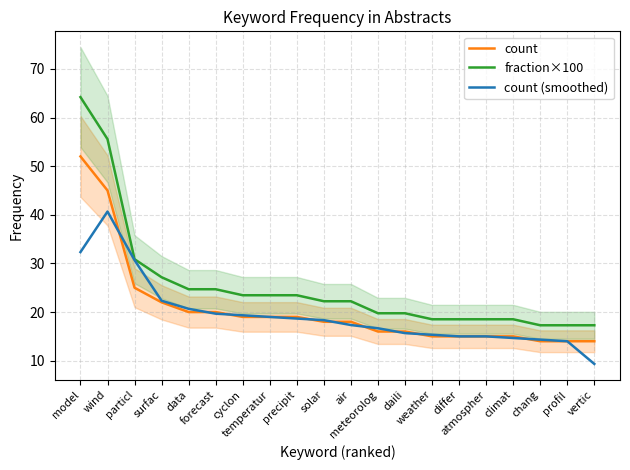

What is the sum of the fraction×100 values at forecast and precipit?

48.1